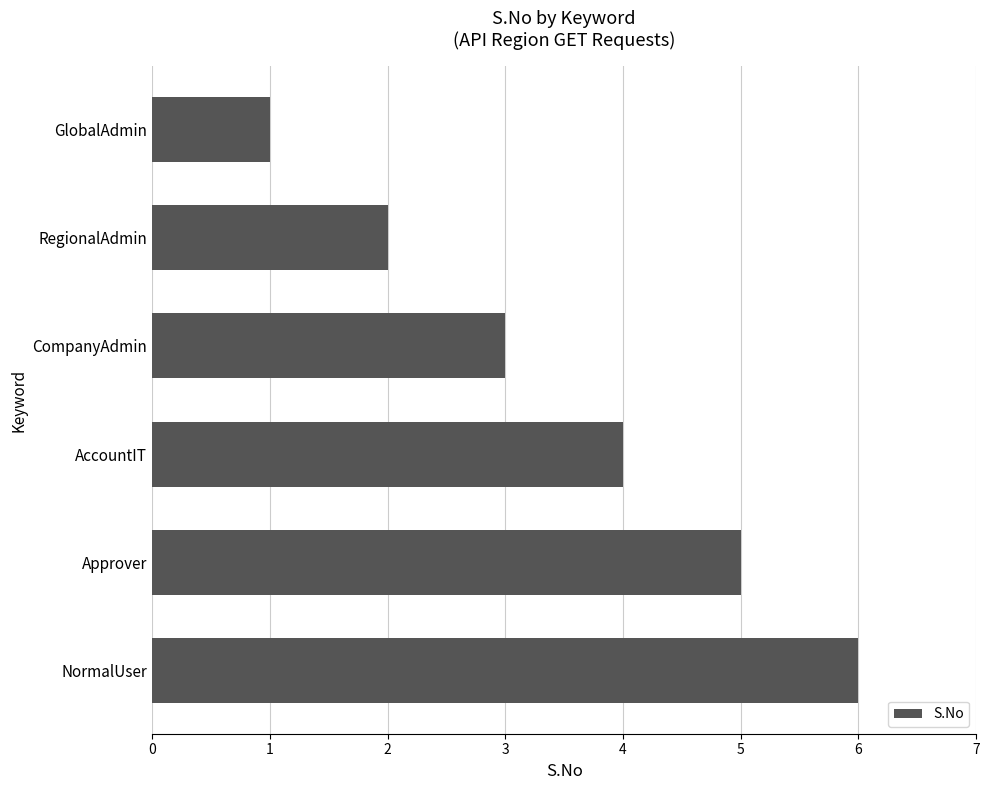

Rank the categories by value from lowest to highest.

GlobalAdmin, RegionalAdmin, CompanyAdmin, AccountIT, Approver, NormalUser